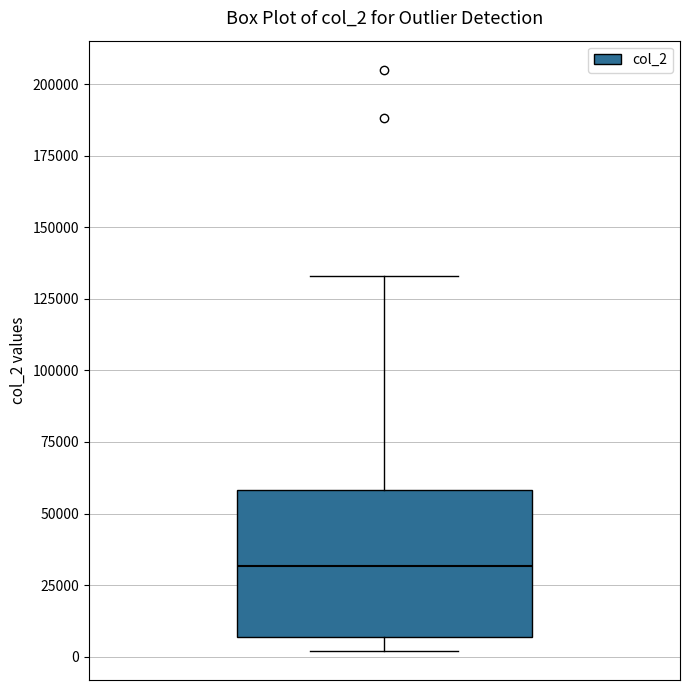

Read this box plot against the y-axis: the position of the median line, the range covered by the box, and the ends of both whiskers. The values are not printed on the chart, so give them approximately, as read against the axis.

median 30000, box 5000 to 60000, whiskers 0 to 135000